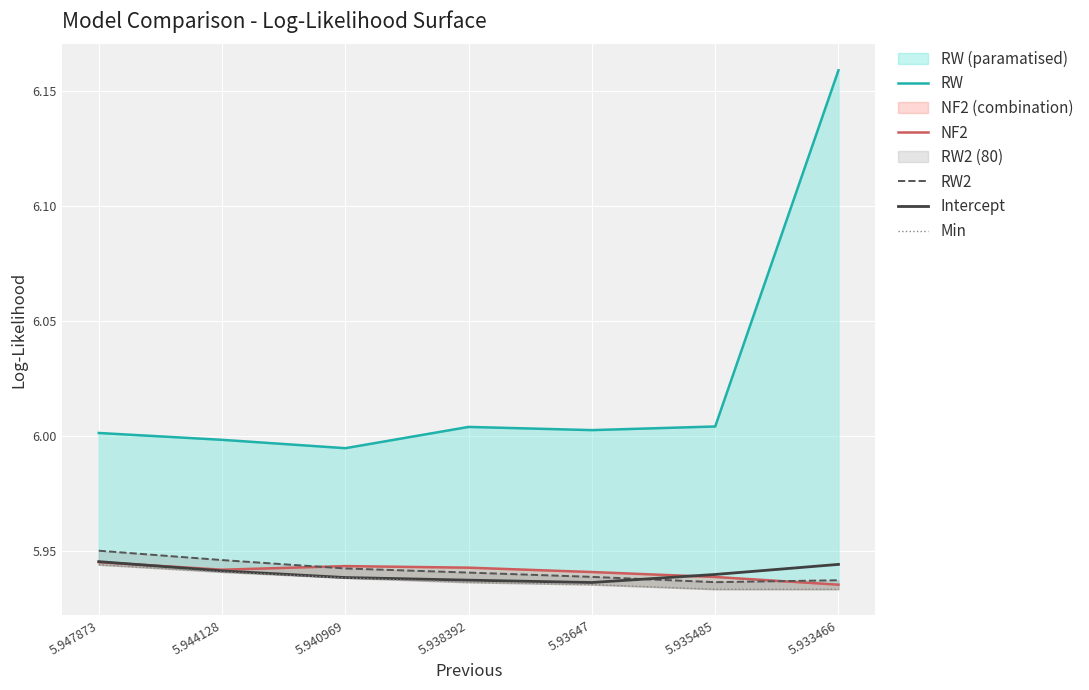

Is the value of NF2 at 5.940969 greater than the value of RW2 at 5.947873?

No